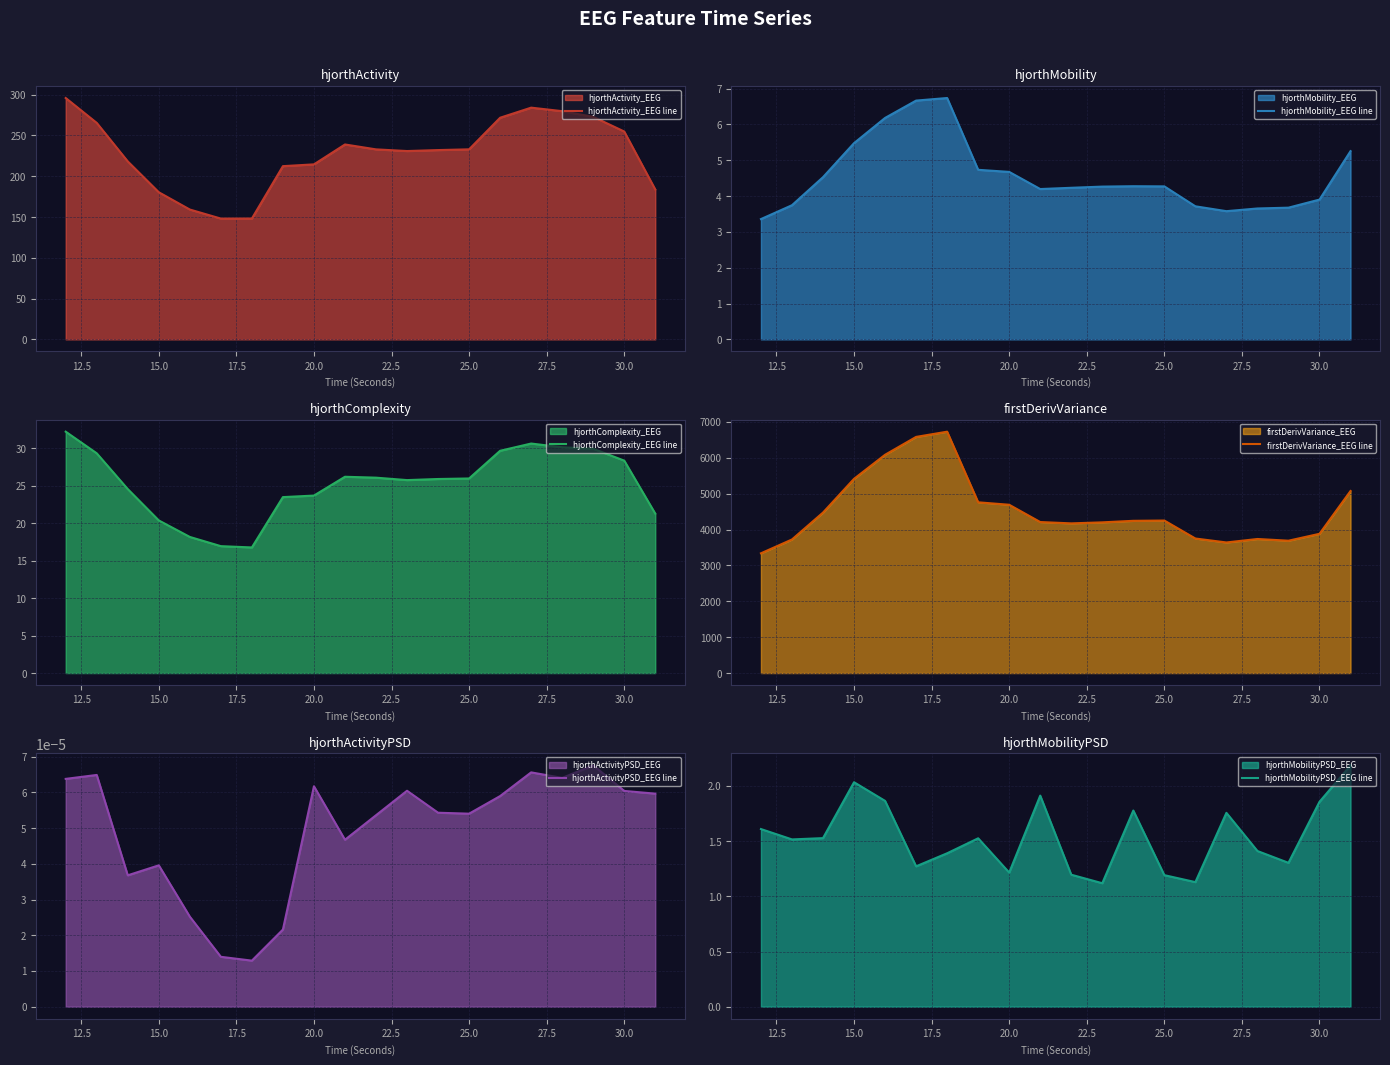

The hjorthActivity_EEG line series shows 36.9 at 15.0. True or false?

False